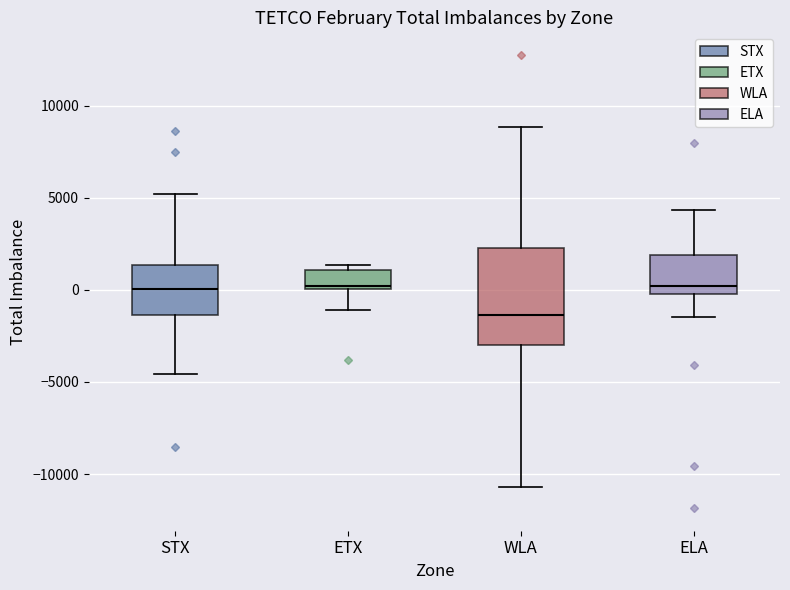

Which box's median line is the lowest?

WLA